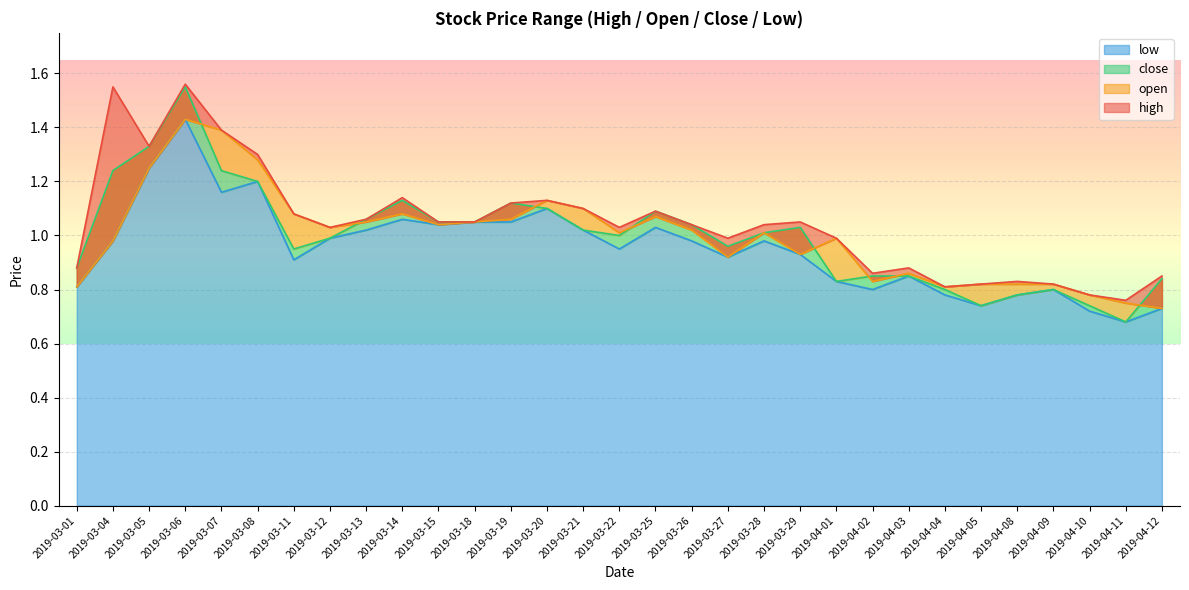

True or false: high and low intersect in this chart.

False